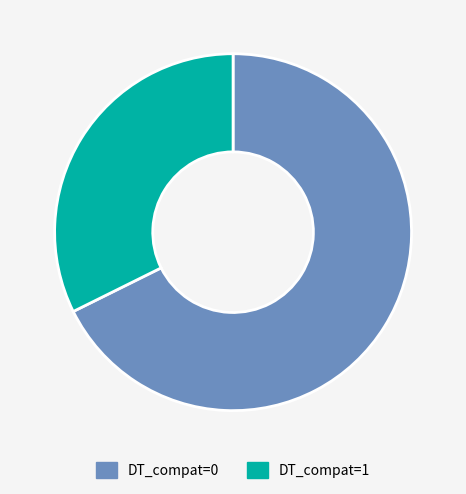

Is there a majority slice in this chart?

Yes